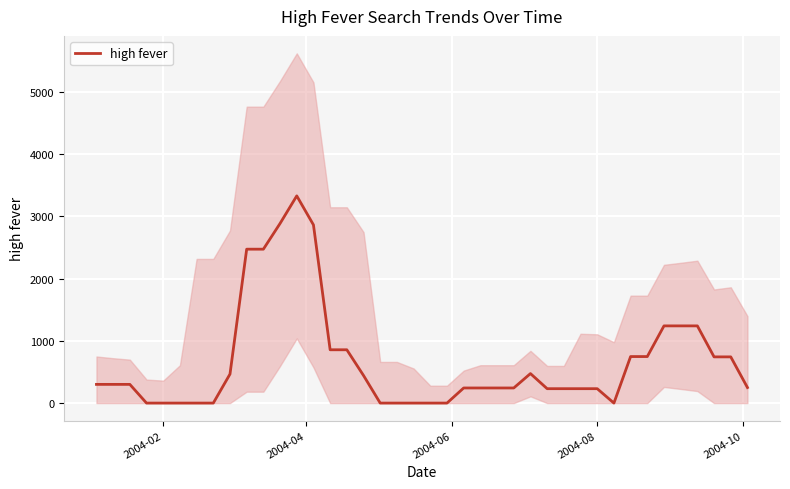

What is the sum of all values?

26875.8